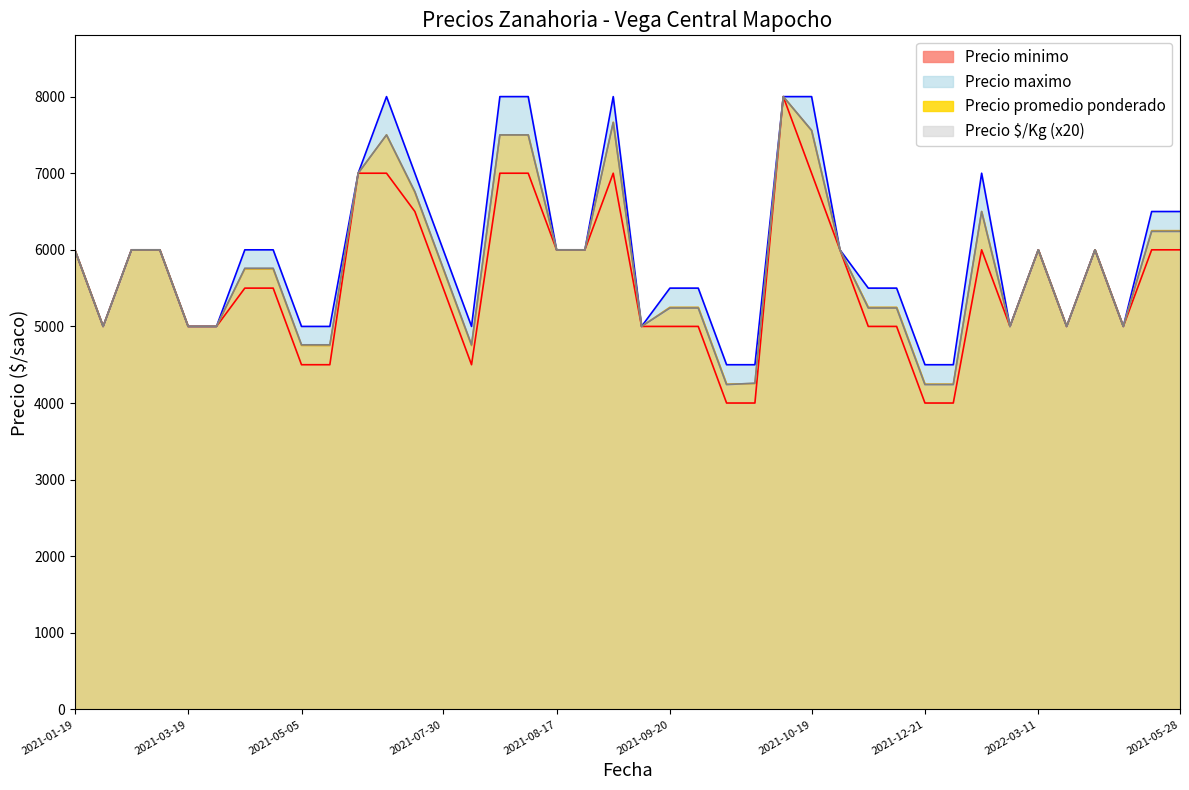

Which series has the largest range (max minus min)?

Precio minimo